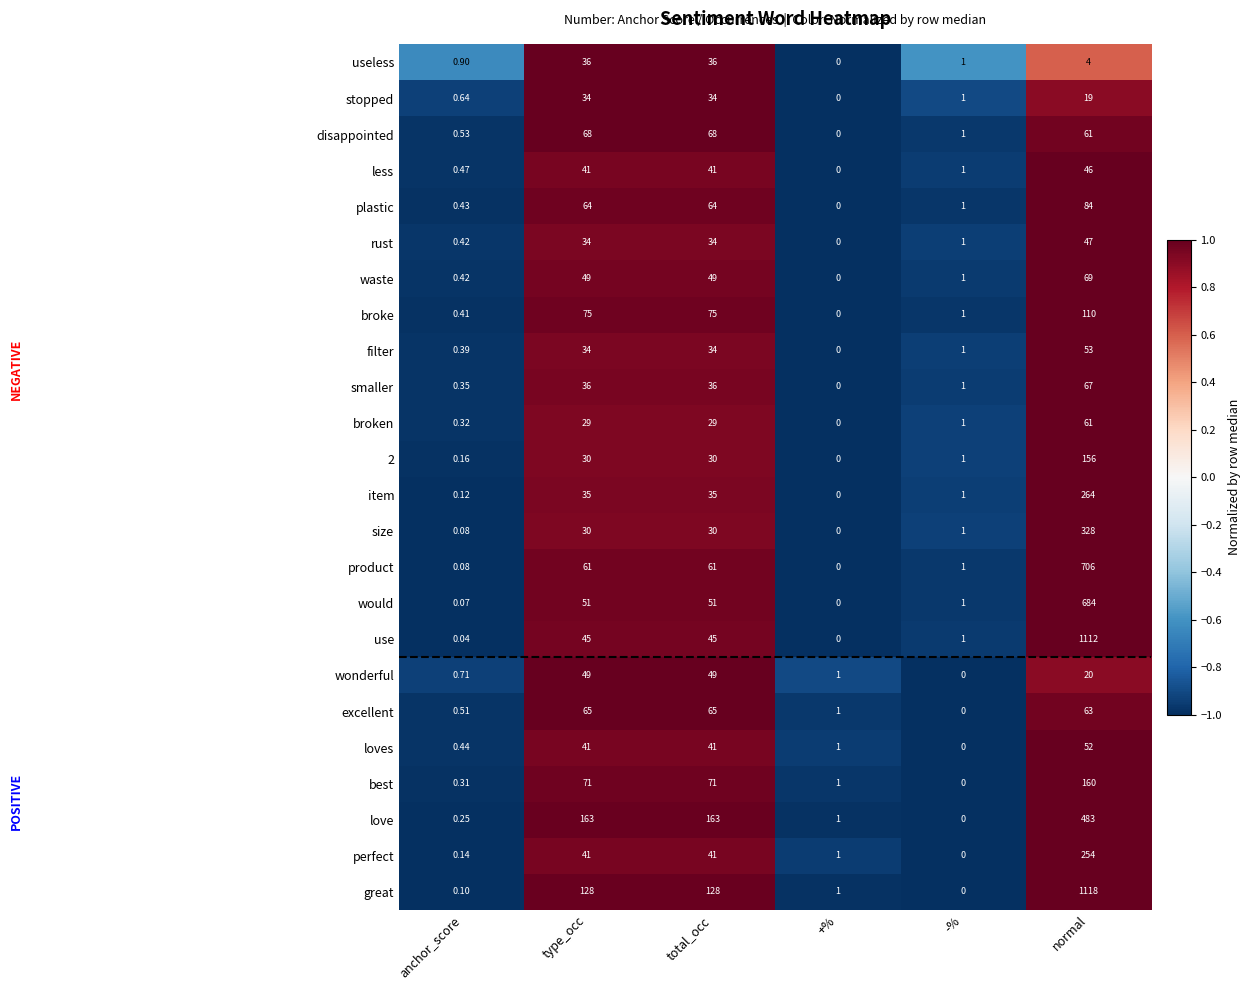

Which series has the widest spread of values?

great